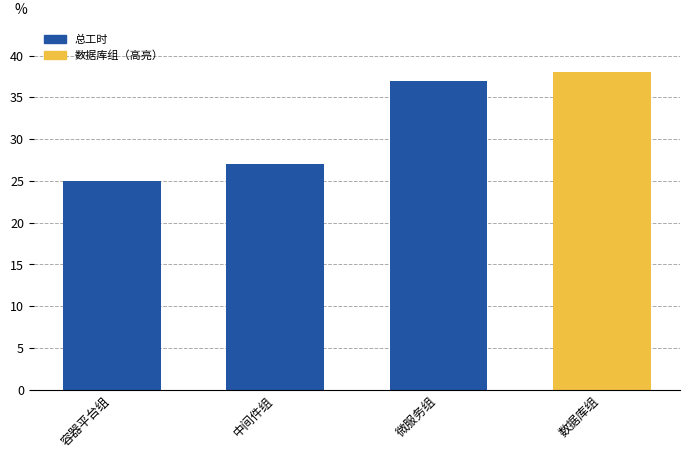

Read the value at 中间件组, to the nearest 10.

30